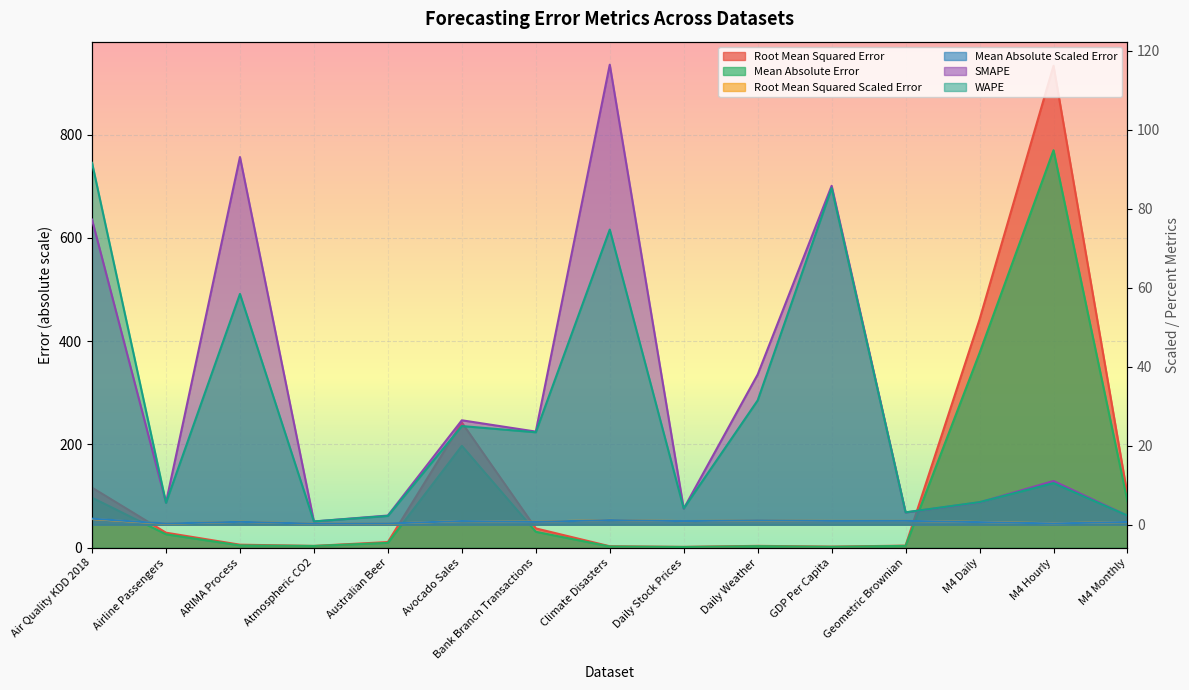

What is the sum of the Root Mean Squared Error values at Australian Beer and Daily Weather?

14.7